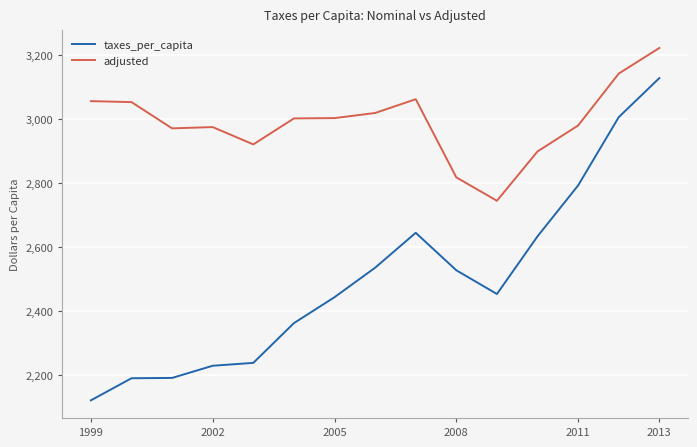

True or false: taxes_per_capita and adjusted intersect in this chart.

False